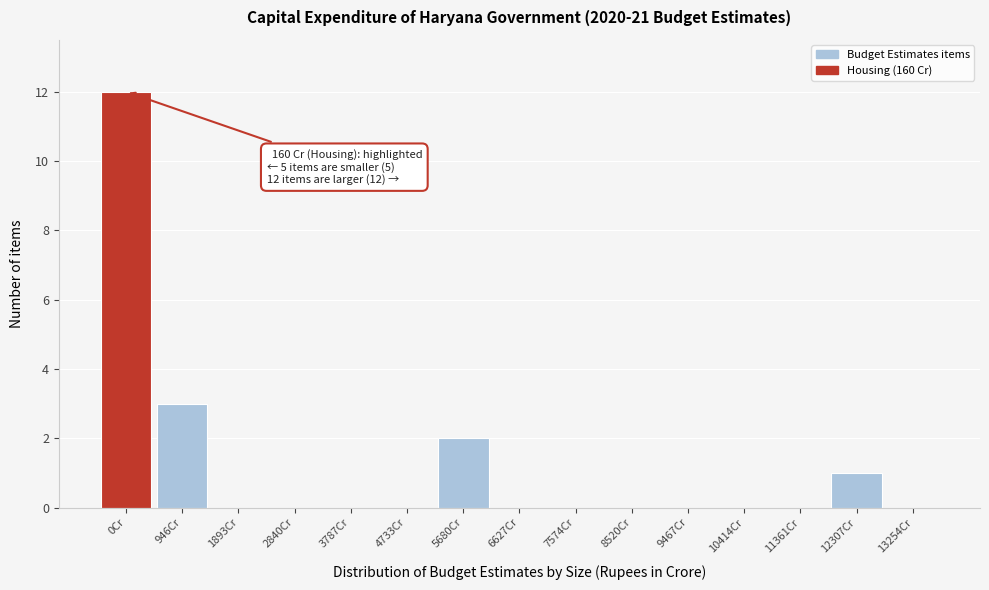

Reading left to right, transcribe all the data shown in this chart.

0Cr=12	946Cr=3	1893Cr=0	2840Cr=0	3787Cr=0	4733Cr=0	5680Cr=2	6627Cr=0	7574Cr=0	8520Cr=0	9467Cr=0	10414Cr=0	11361Cr=0	12307Cr=1	13254Cr=0